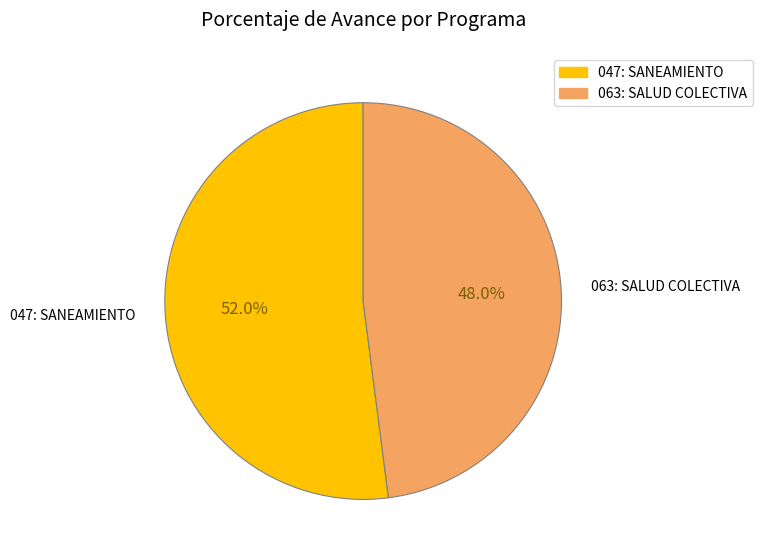

Which category has the smallest portion of the pie?

063: SALUD COLECTIVA